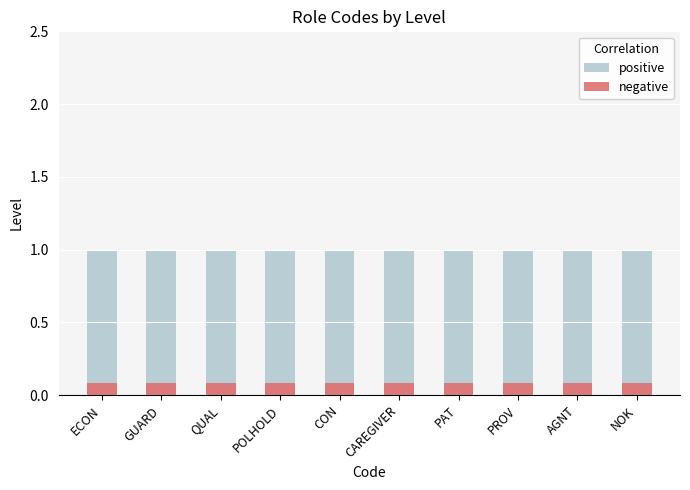

Rank the series by their maximum value, from highest to lowest.

positive, negative